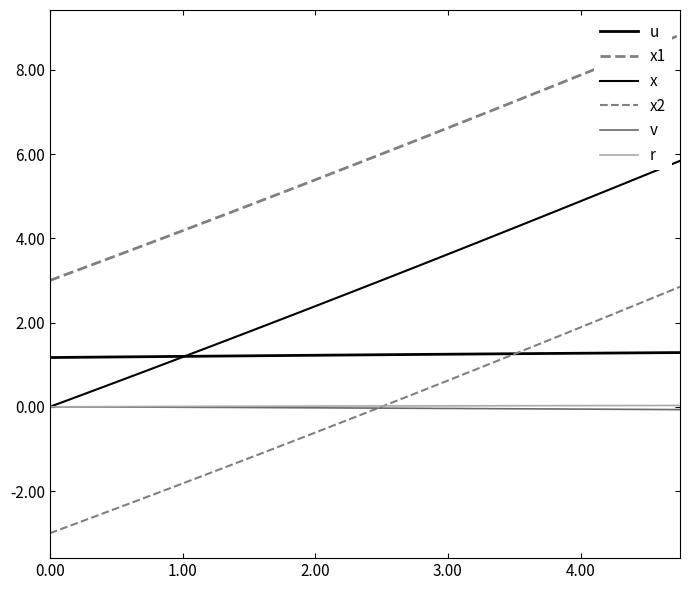

How many lines are shown in the chart?

6